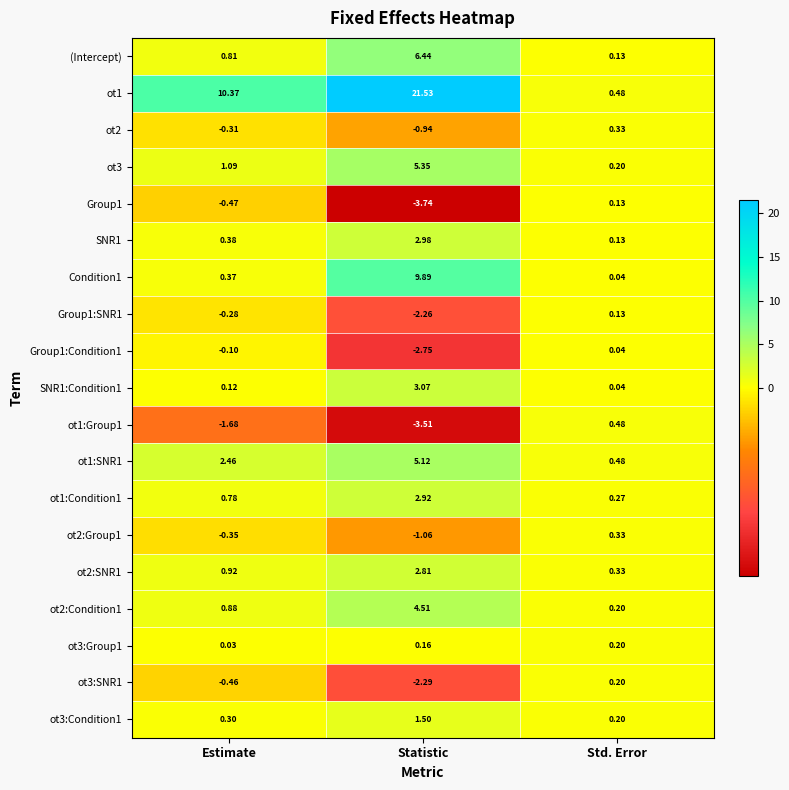

Rank the categories by ot1 value from lowest to highest.

Std. Error, Estimate, Statistic